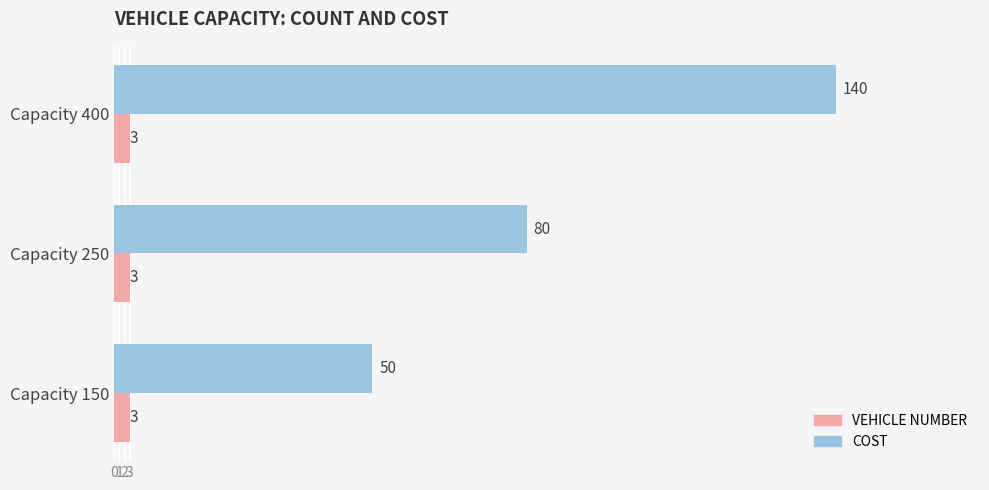

Which series has the largest total across all categories?

COST